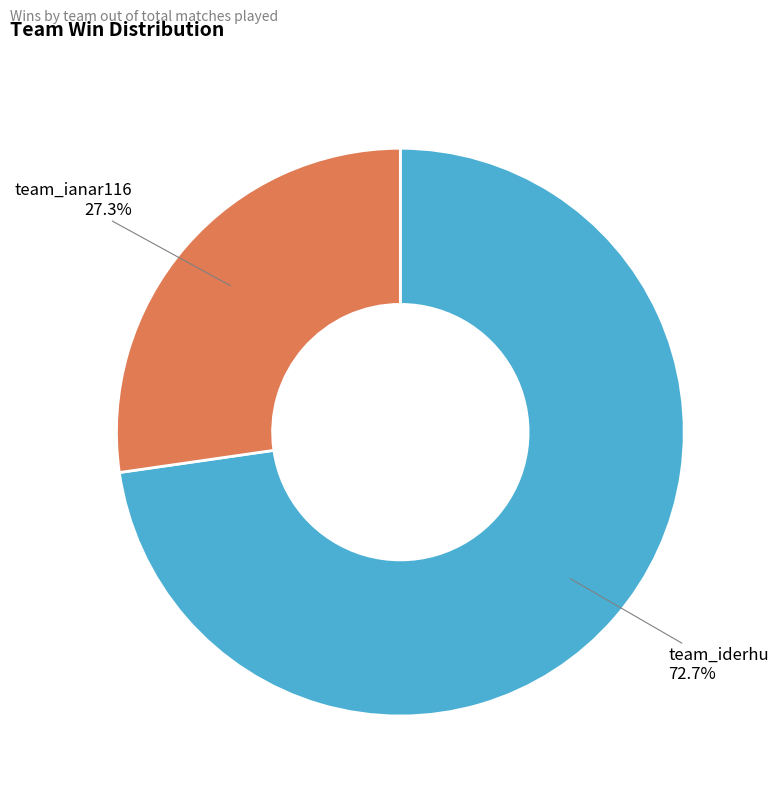

Which category has the smallest portion of the pie?

team_ianar116